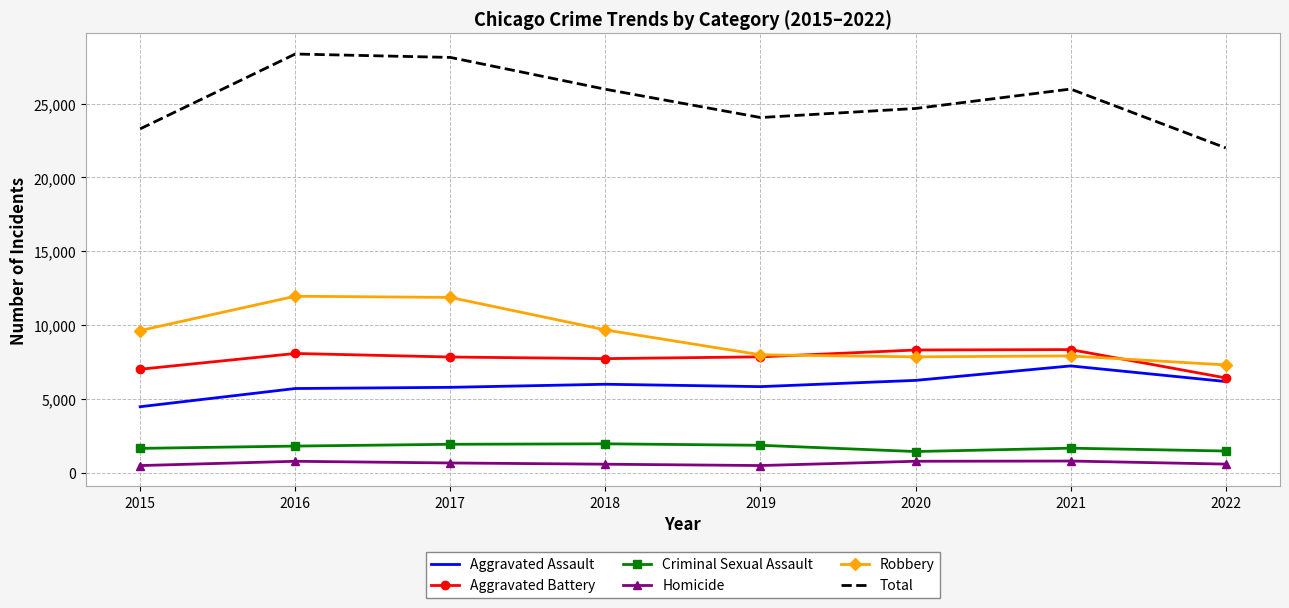

Which series changed the most between 2015 and 2016?

Total